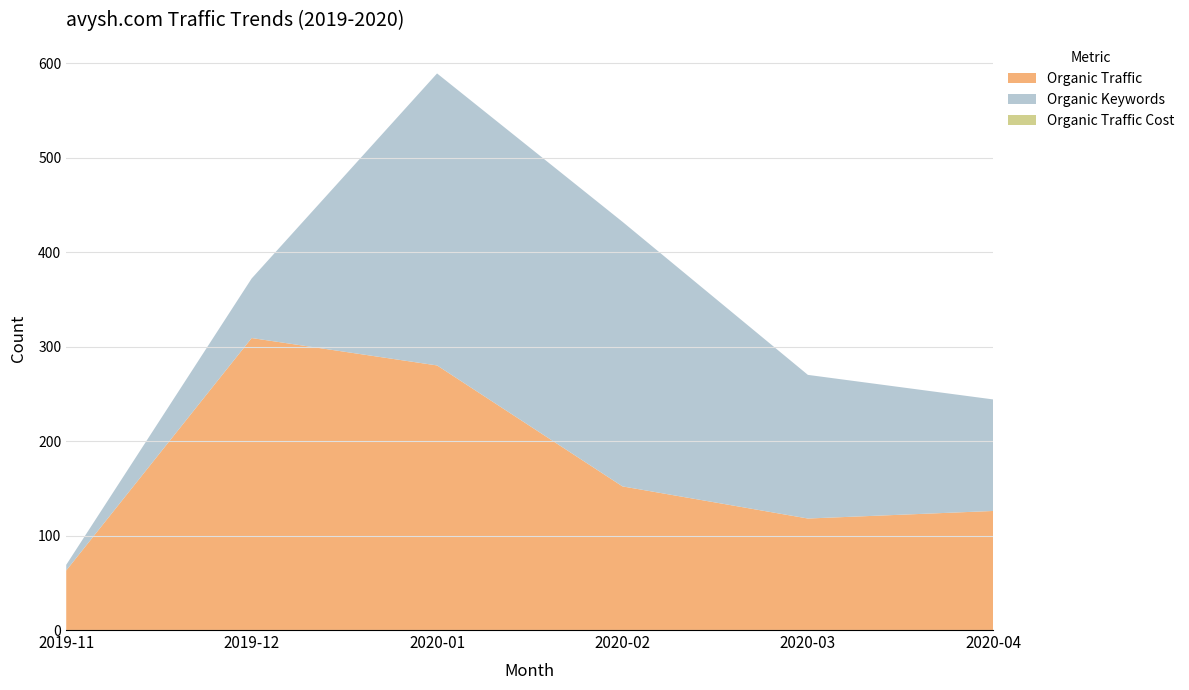

Reading left to right, what are all the values shown in this chart?

Organic Traffic: 2019-11=63	2019-12=309	2020-01=280	2020-02=152	2020-03=118	2020-04=126
Organic Keywords: 2019-11=6	2019-12=63	2020-01=309	2020-02=280	2020-03=152	2020-04=118
Organic Traffic Cost: 2019-11=0	2019-12=0	2020-01=0	2020-02=0	2020-03=0	2020-04=0